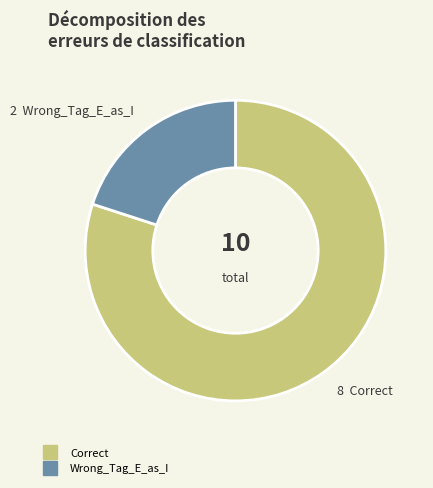

Which has a higher value, Wrong_Tag_E_as_I or Correct?

Correct